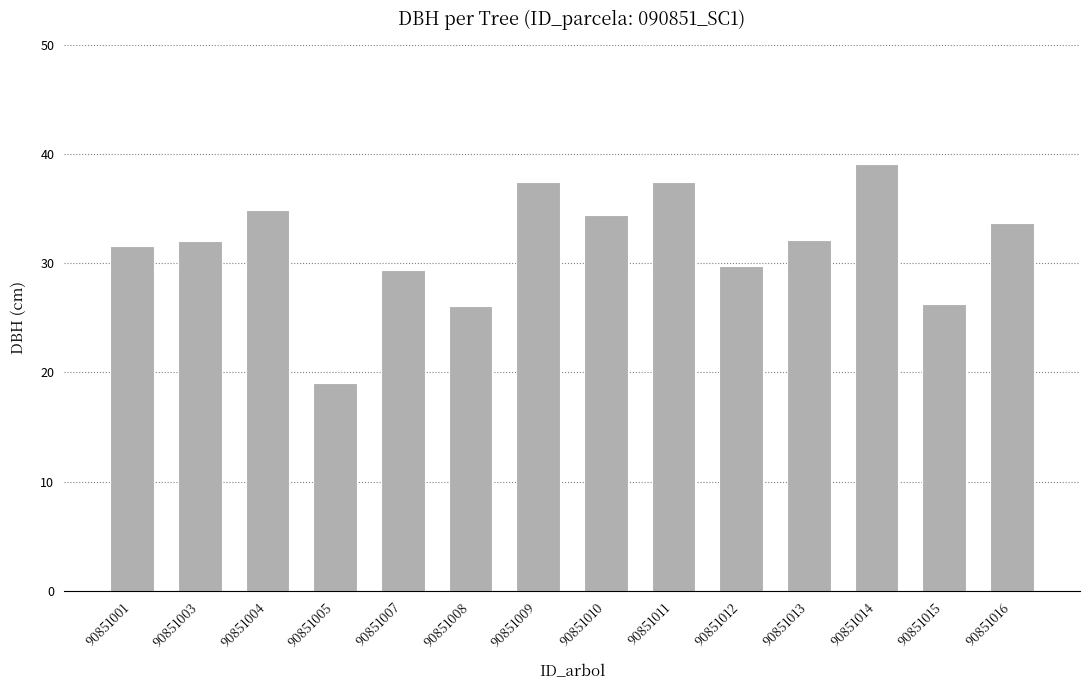

How many bars are there in total?

14